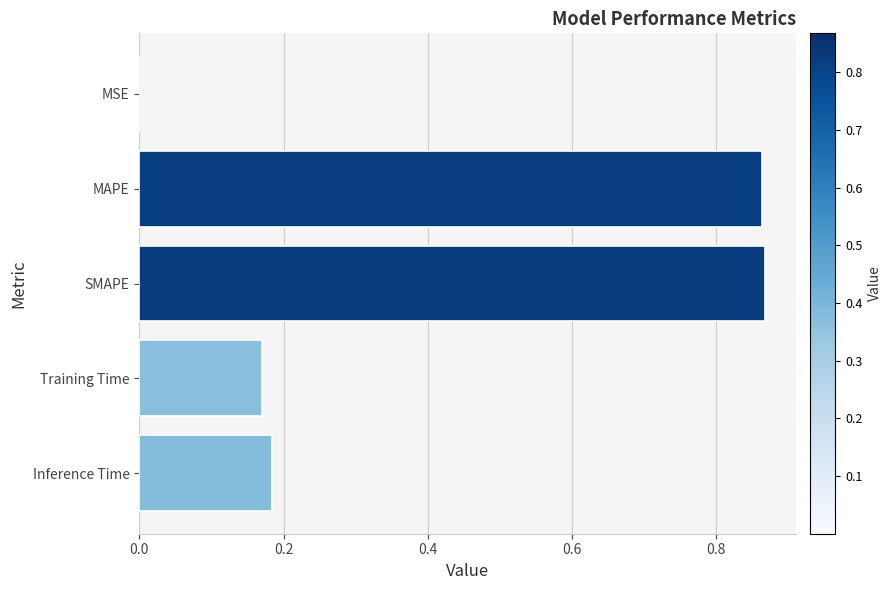

The value at MAPE is 1.4. True or false?

False